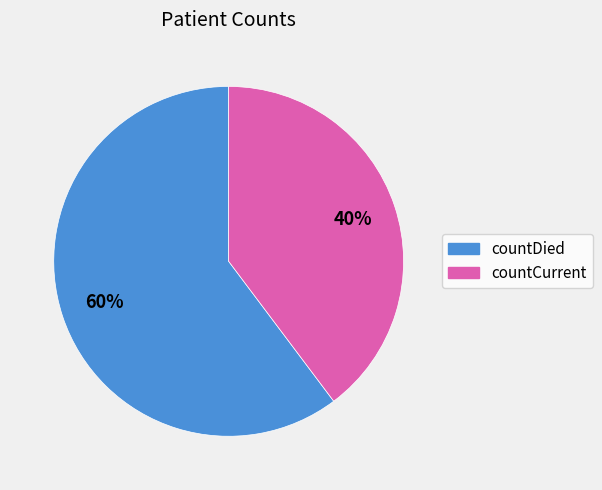

To the nearest percent, what is the average slice percentage?

50%